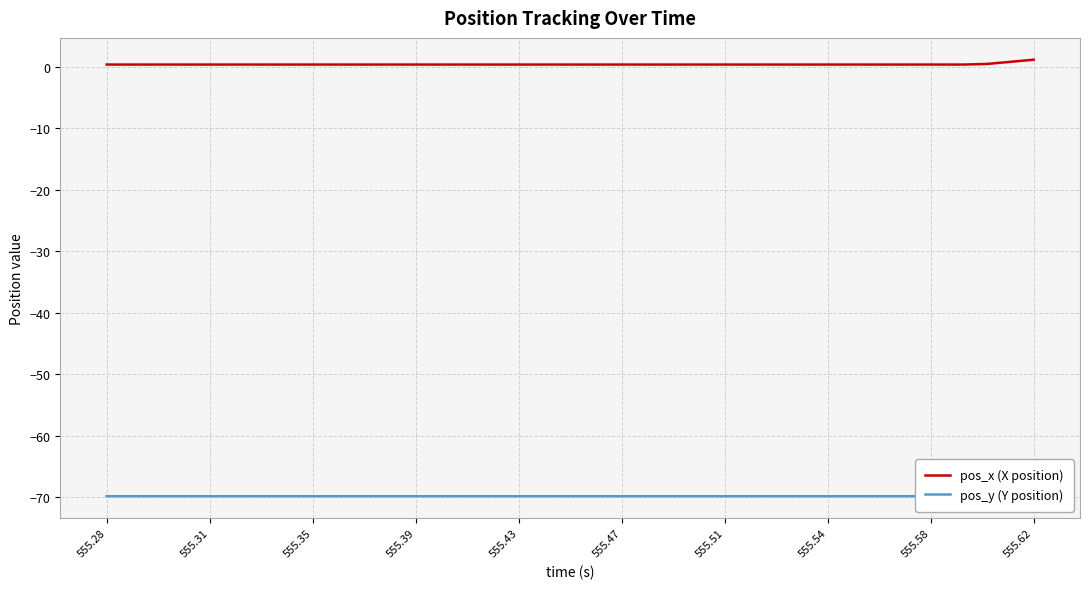

True or false: pos_y (Y position) and pos_x (X position) intersect in this chart.

False